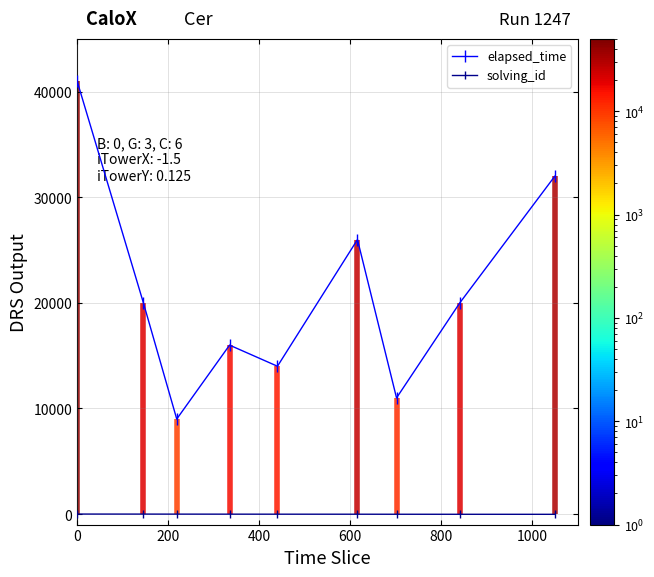

What is the average value of the solving_id series?

-15